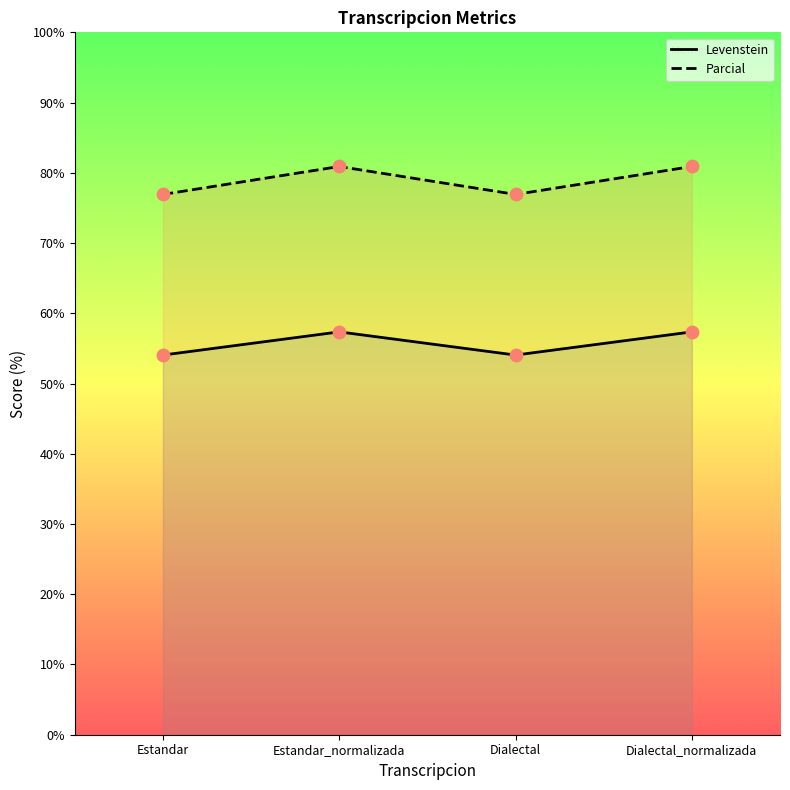

At how many categories does at least one series exceed 66?

4